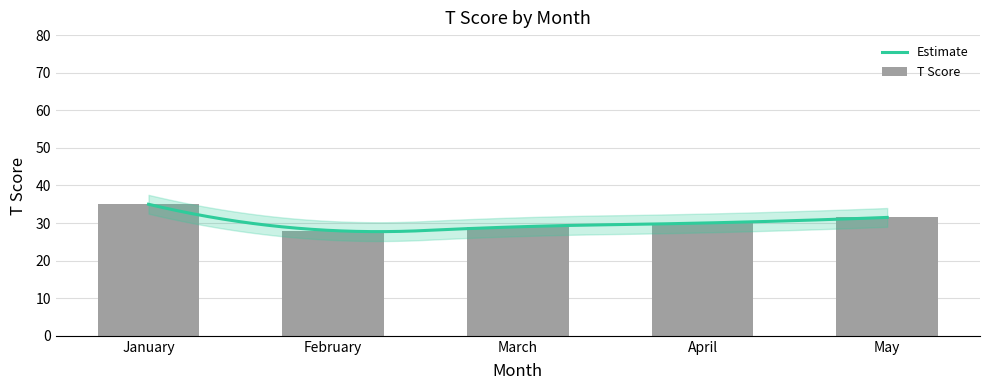

What is the greatest value displayed?

35.0